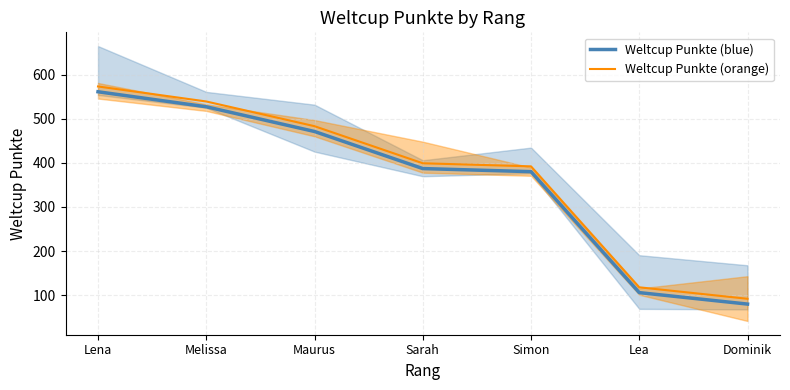

At which label does Weltcup Punkte (blue) reach its minimum?

Dominik